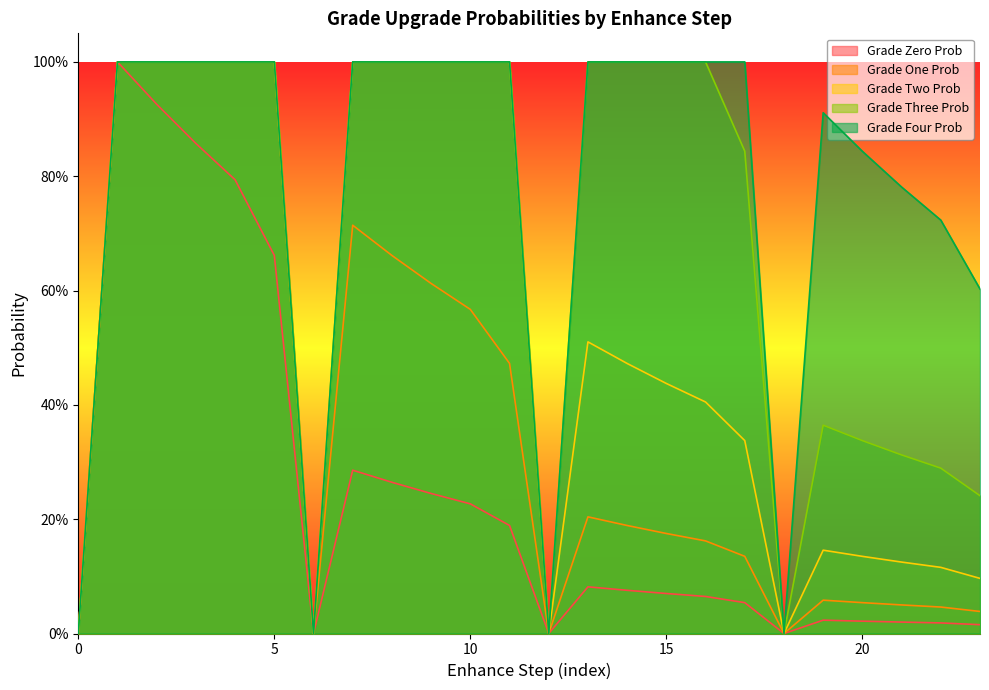

How many lines are shown in the chart?

5